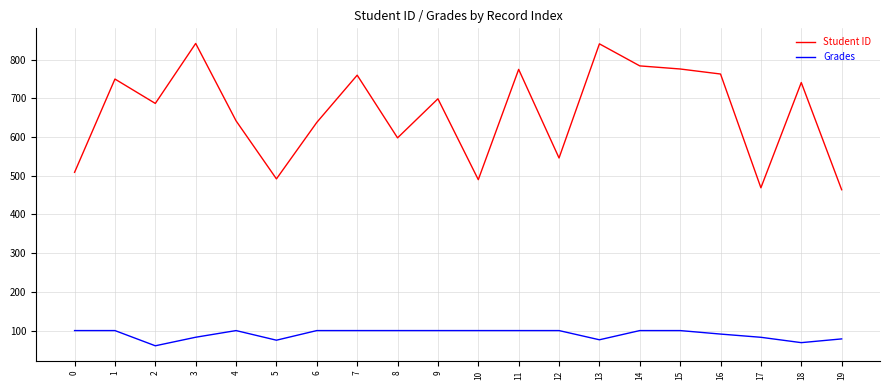

What is the minimum value shown in the chart?

60.7